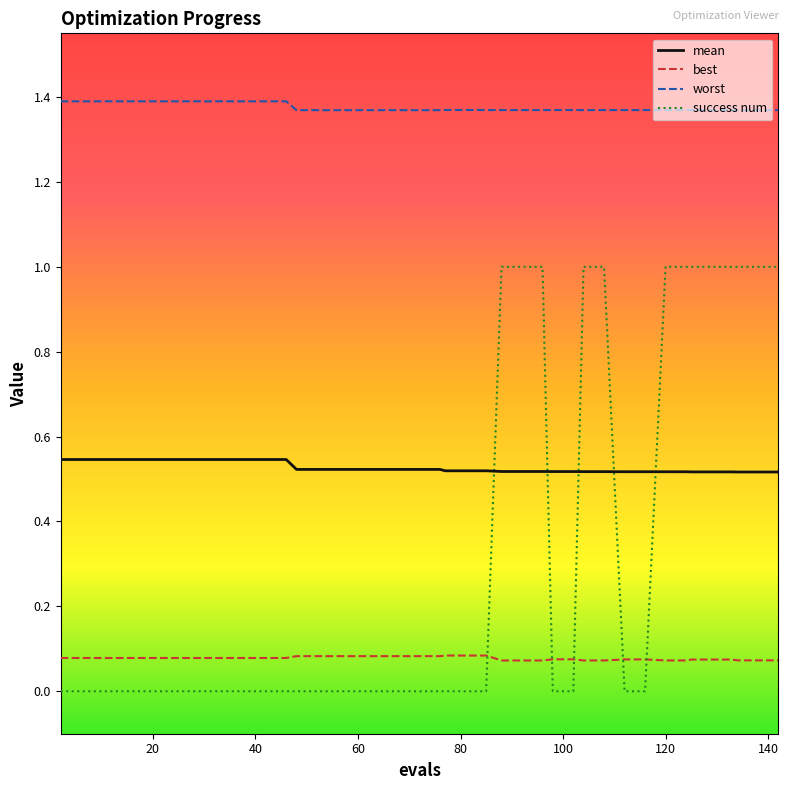

Does the chart display data point markers on the line(s)?

No